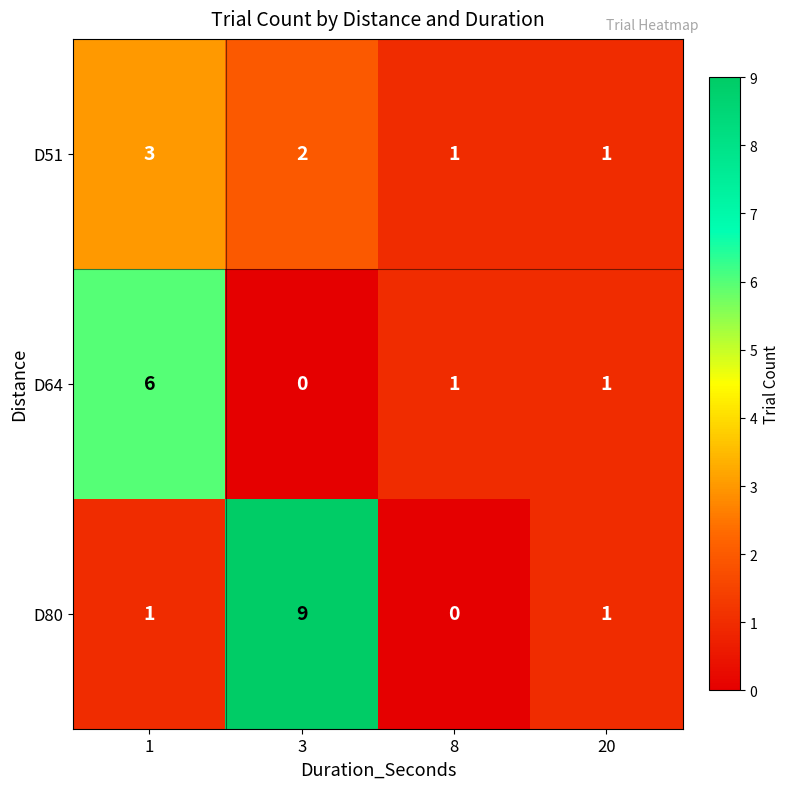

Rank the series at 3 from lowest to highest value.

D64, D51, D80